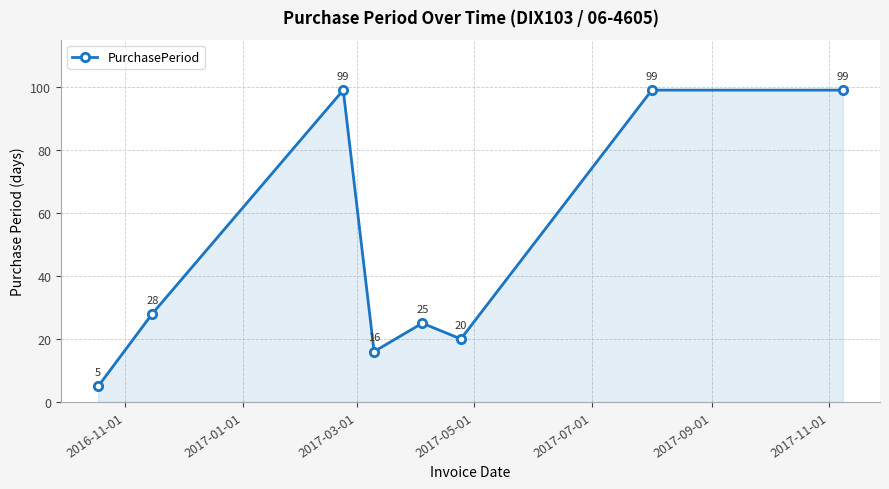

What is the greatest value displayed?

99